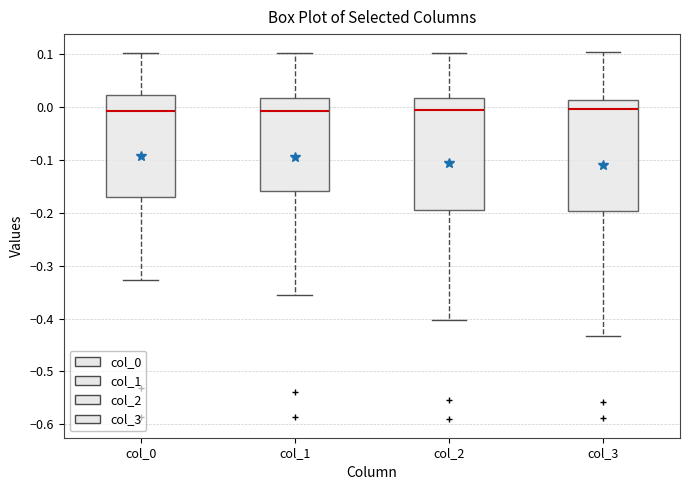

Reading left to right, transcribe this box plot: for each box, give where its median line is, the range the box spans, and where its two whiskers end, as read against the y-axis. The values are not printed on the chart, so give them approximately, as read against the axis.

col_0: median -0.01, box -0.17 to 0.02, whiskers -0.33 to 0.10
col_1: median -0.01, box -0.16 to 0.02, whiskers -0.36 to 0.10
col_2: median -0.01, box -0.20 to 0.02, whiskers -0.40 to 0.10
col_3: median 0.00, box -0.20 to 0.01, whiskers -0.43 to 0.10